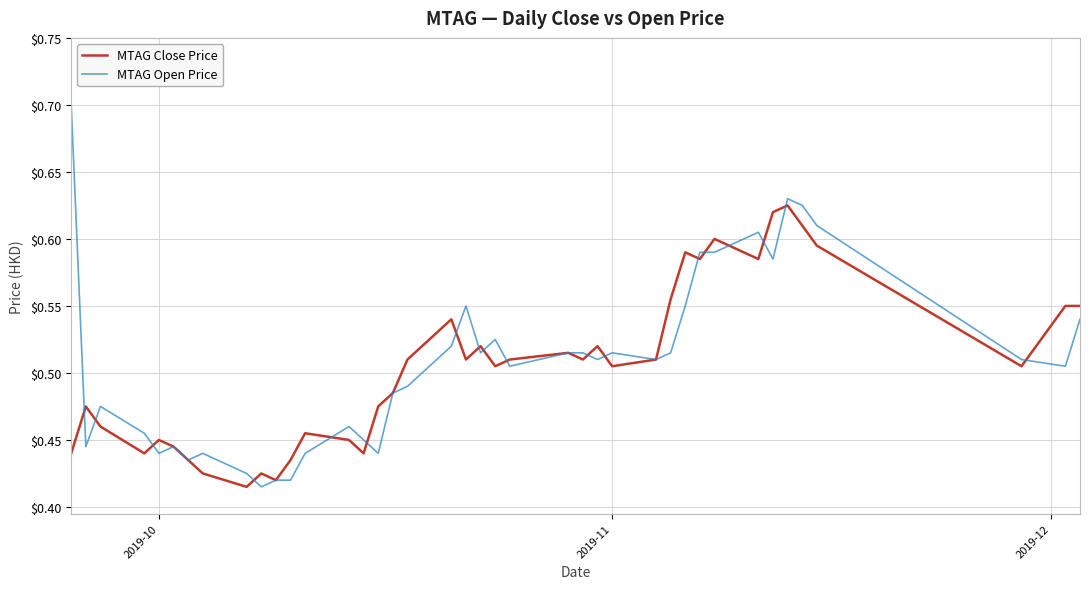

Which series has the widest spread of values?

MTAG Open Price